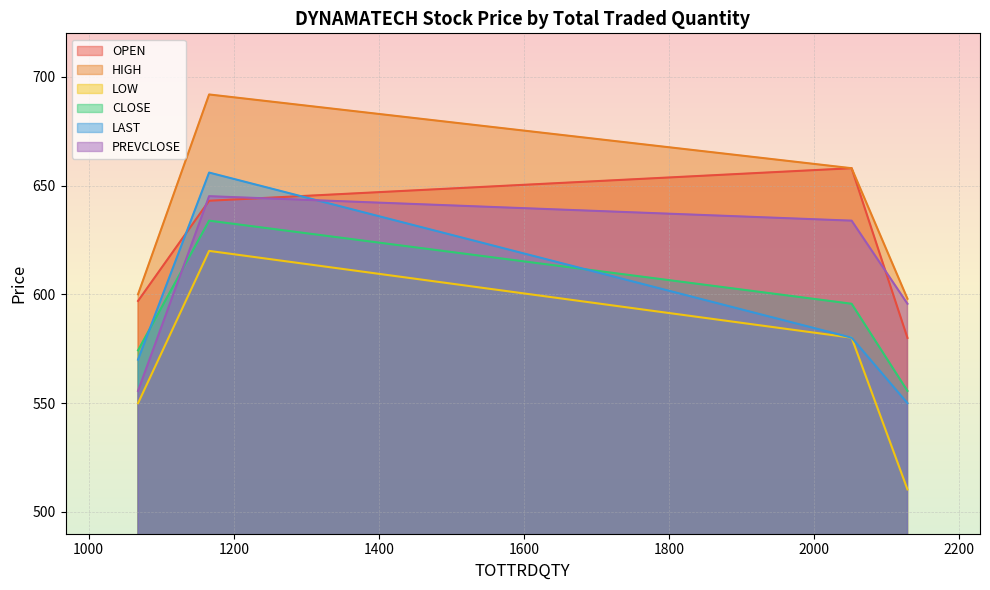

Is it true that PREVCLOSE equals 211.9 at 1068?

False